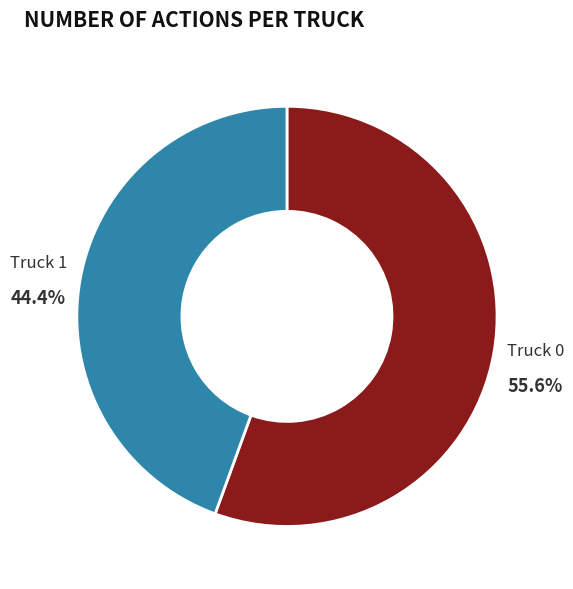

Which slice is the largest?

Truck 0